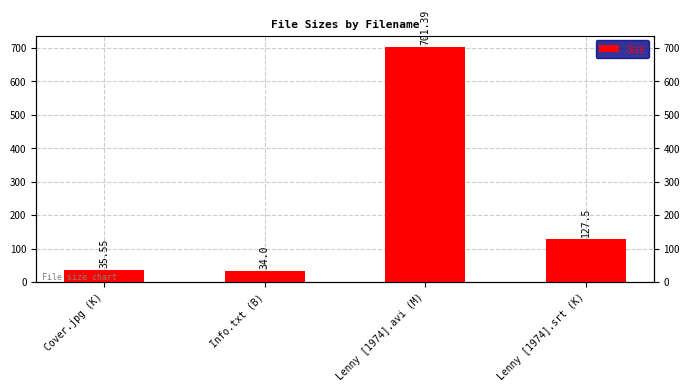

Does the chart contain any negative values?

No